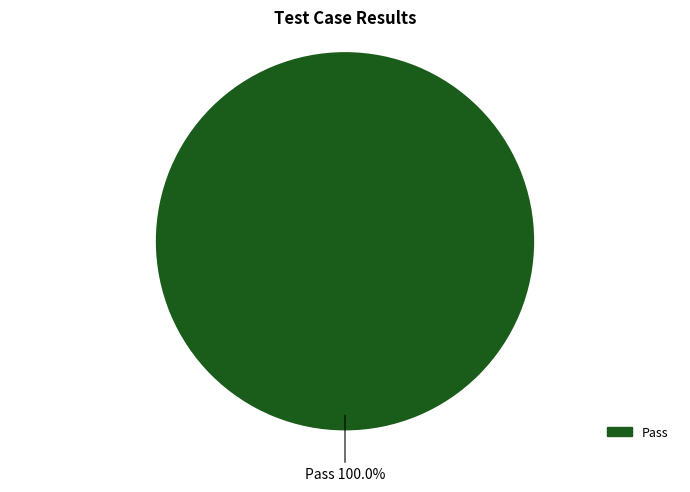

Is there any slice that represents more than half of the pie?

Yes